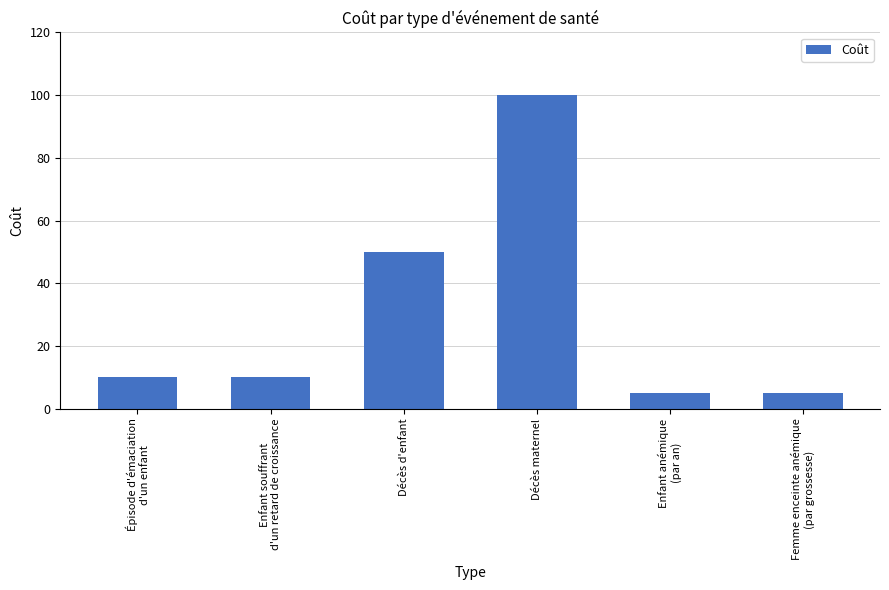

How many series are shown in this chart?

1